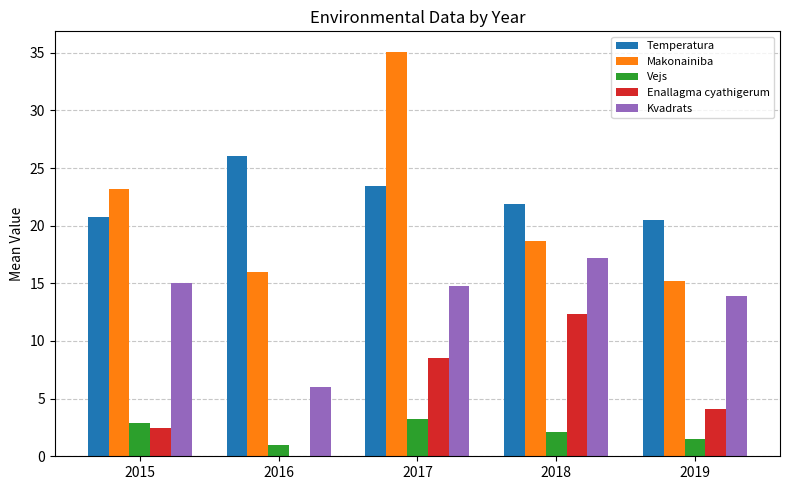

What is the maximum value shown in the chart?

35.1